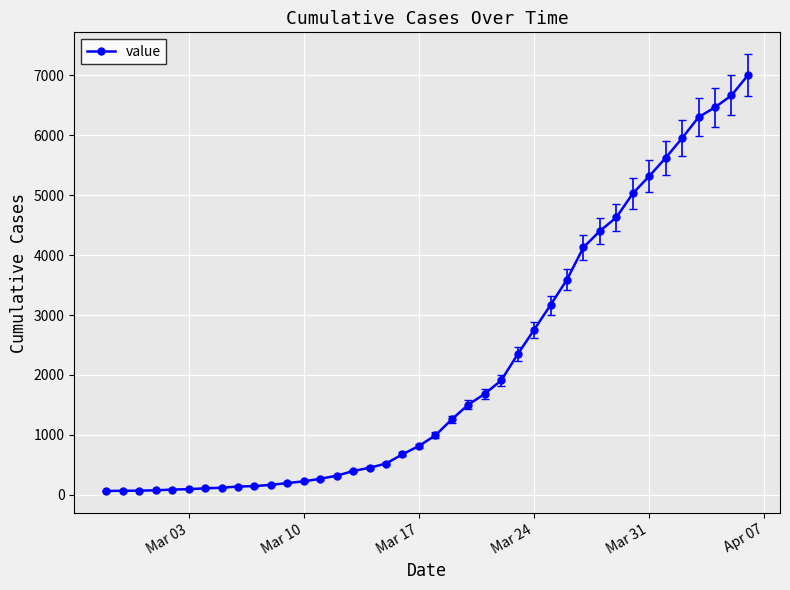

What is the average value?

2143